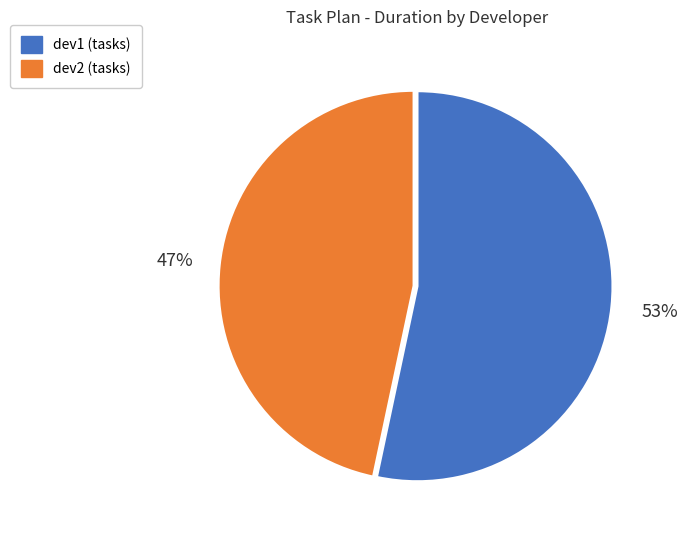

Do dev1 and dev2 together represent more than half of the pie?

Yes